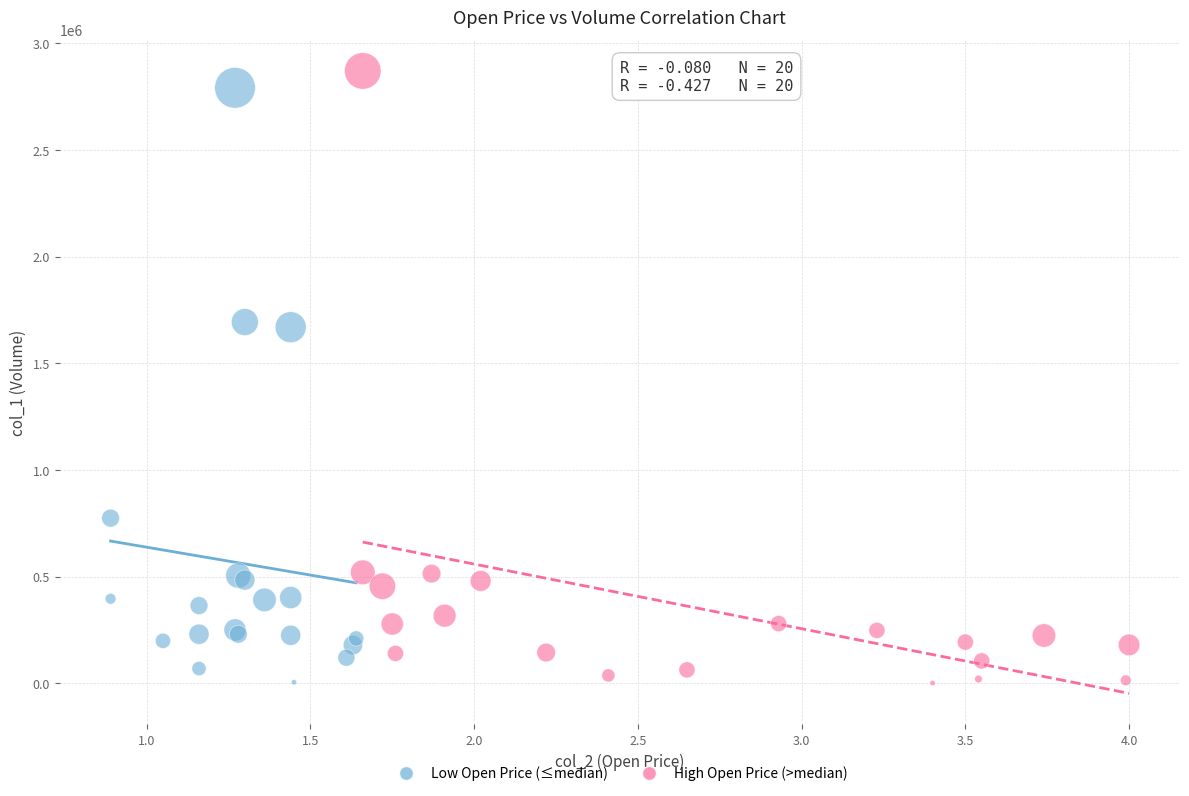

Which series reaches the maximum Y coordinate?

High Open Price (>median)